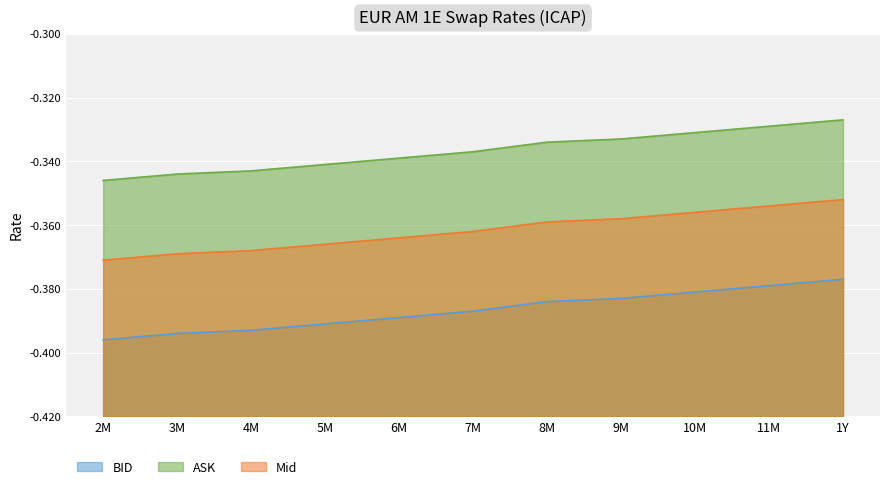

Reading right to left, what are all the values shown in this chart?

BID: 1Y=-0.4	11M=-0.4	10M=-0.4	9M=-0.4	8M=-0.4	7M=-0.4	6M=-0.4	5M=-0.4	4M=-0.4	3M=-0.4	2M=-0.4
ASK: 1Y=-0.3	11M=-0.3	10M=-0.3	9M=-0.3	8M=-0.3	7M=-0.3	6M=-0.3	5M=-0.3	4M=-0.3	3M=-0.3	2M=-0.3
Mid: 1Y=-0.4	11M=-0.4	10M=-0.4	9M=-0.4	8M=-0.4	7M=-0.4	6M=-0.4	5M=-0.4	4M=-0.4	3M=-0.4	2M=-0.4